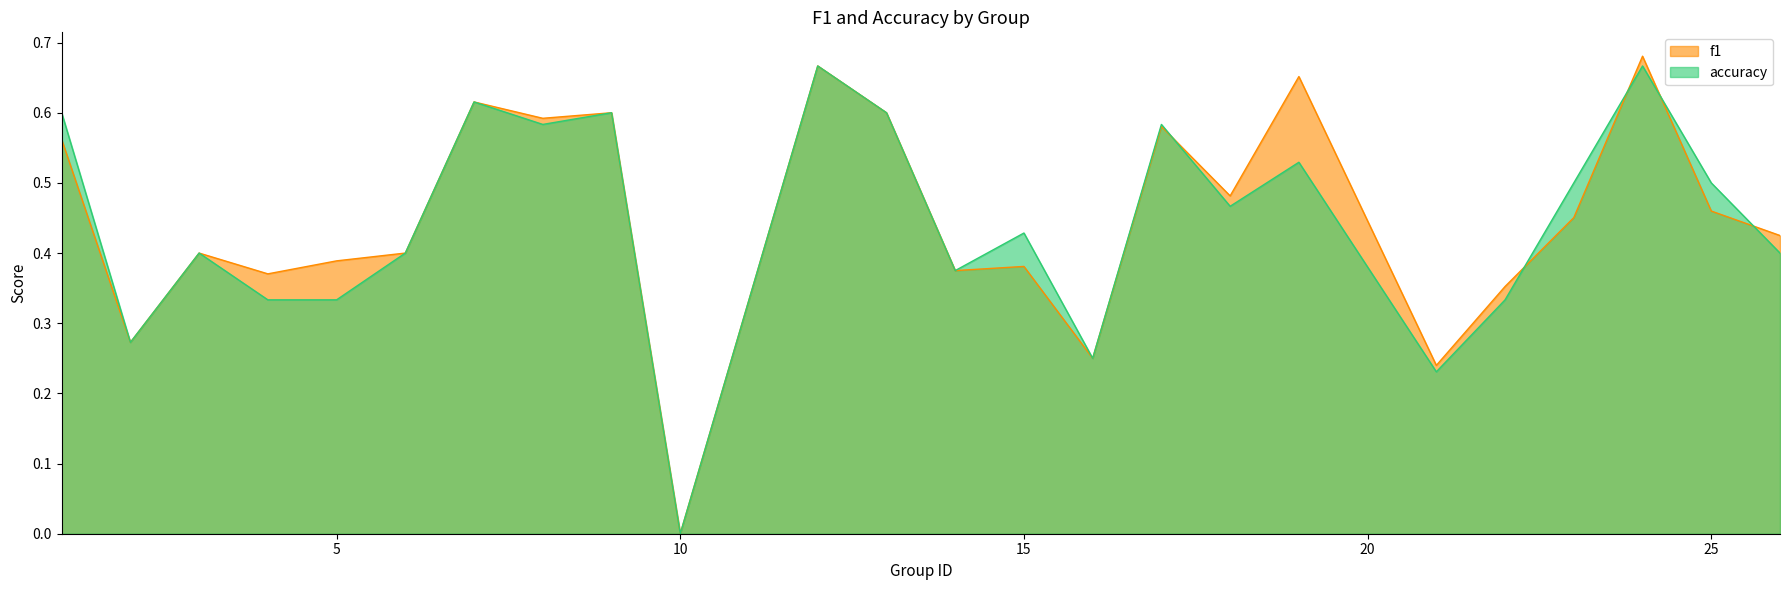

List the labels in order of accuracy value, largest first.

12, 24, 7, 1, 9, 13, 8, 17, 19, 23, 25, 18, 15, 3, 6, 26, 14, 4, 5, 22, 2, 16, 21, 10